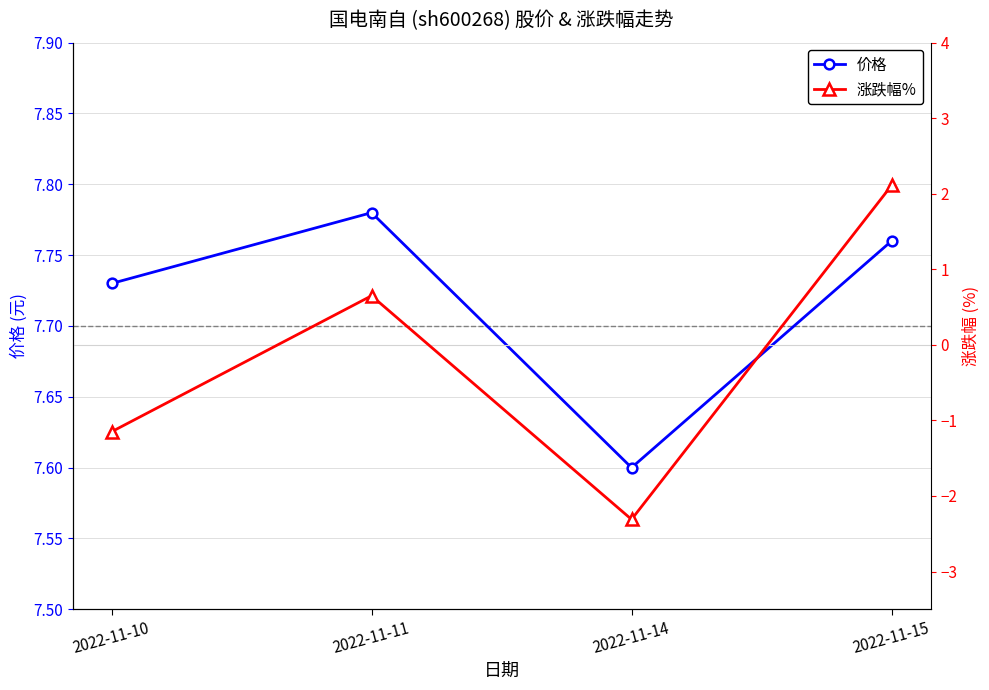

The 价格 series shows 7.6 at 2022-11-14. True or false?

True